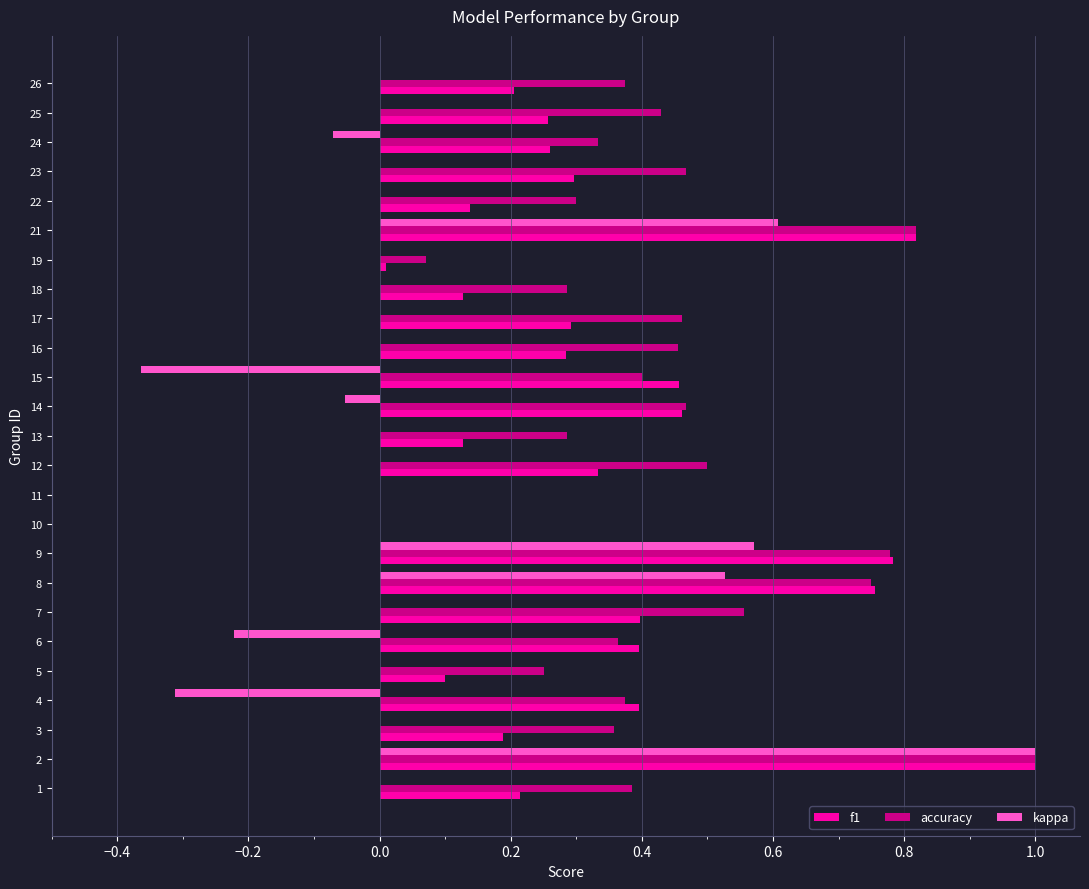

Is the value of accuracy at 22 greater than the value of kappa at 17?

Yes